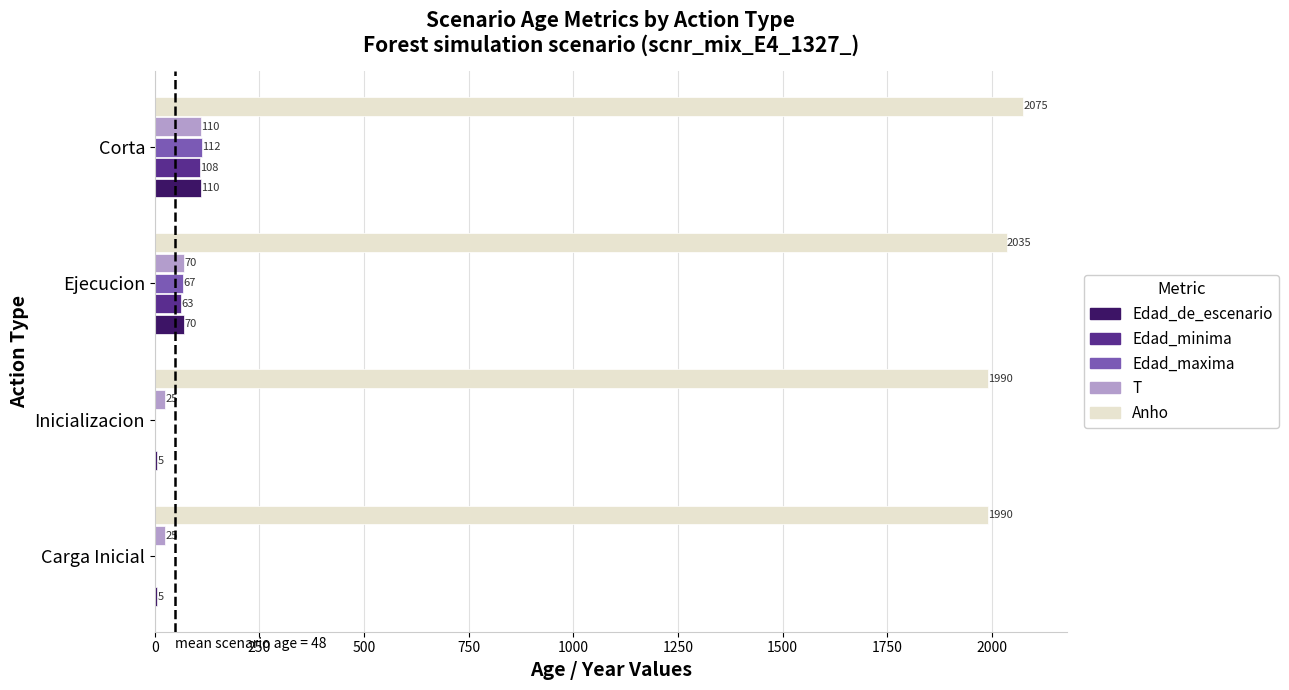

How many data points does each series have?

4